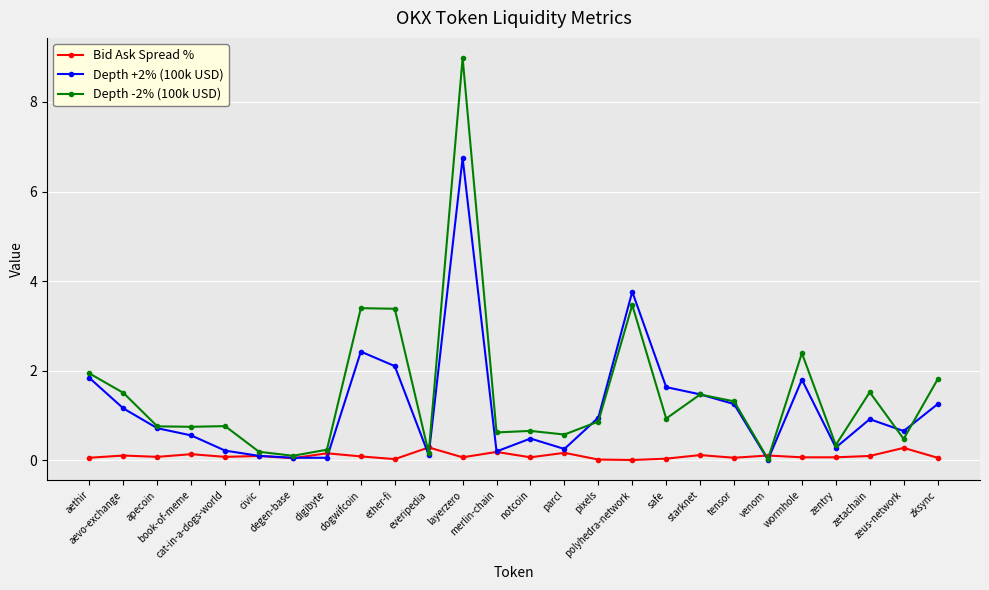

Count the number of data series in this chart.

3